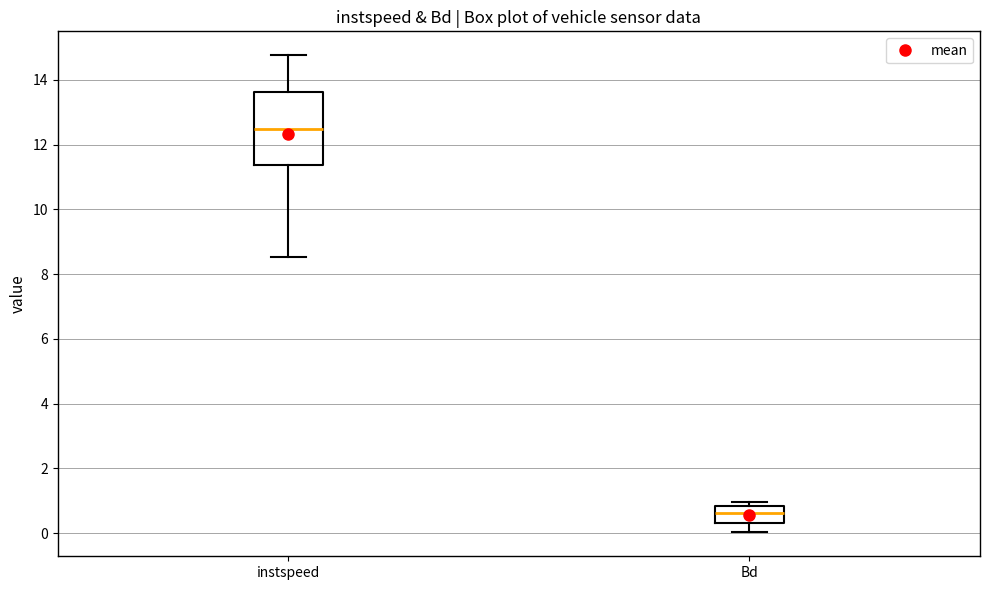

Where does the median line of the box for Bd sit on the y-axis? The values are not printed on the chart, so give them approximately, as read against the axis.

0.6